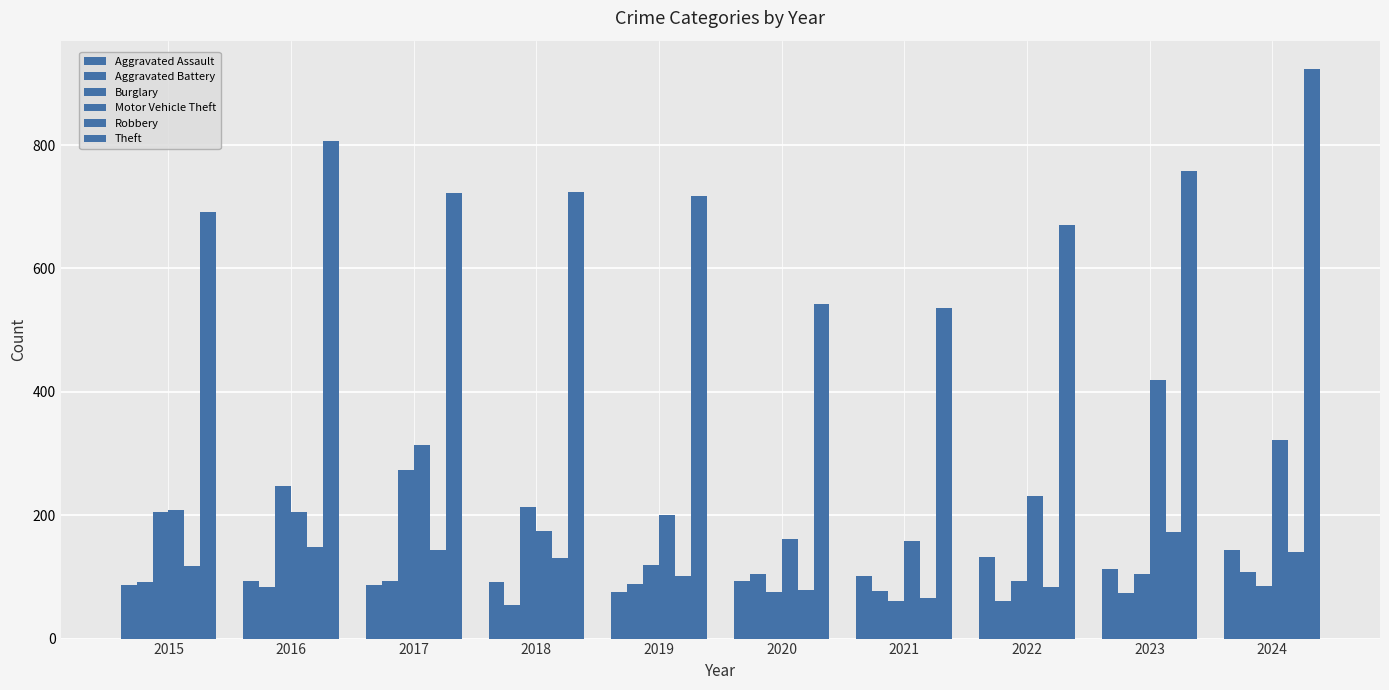

How many distinct data groups are displayed?

6